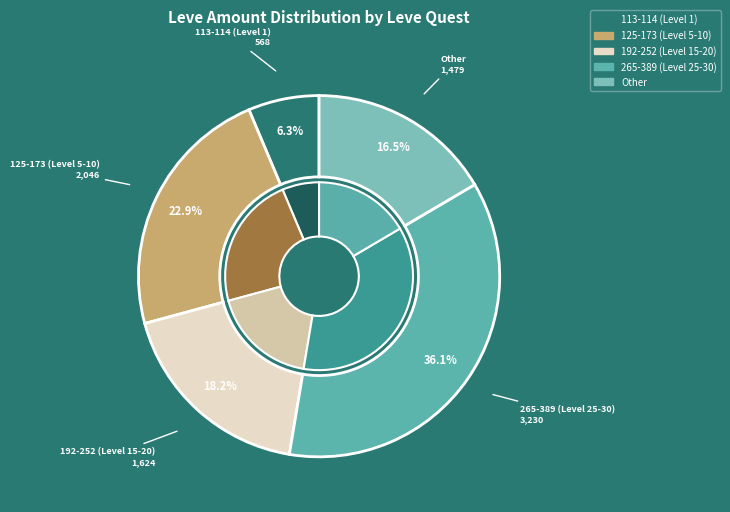

Is it true that Hearth Maul is 18% of the pie?

False